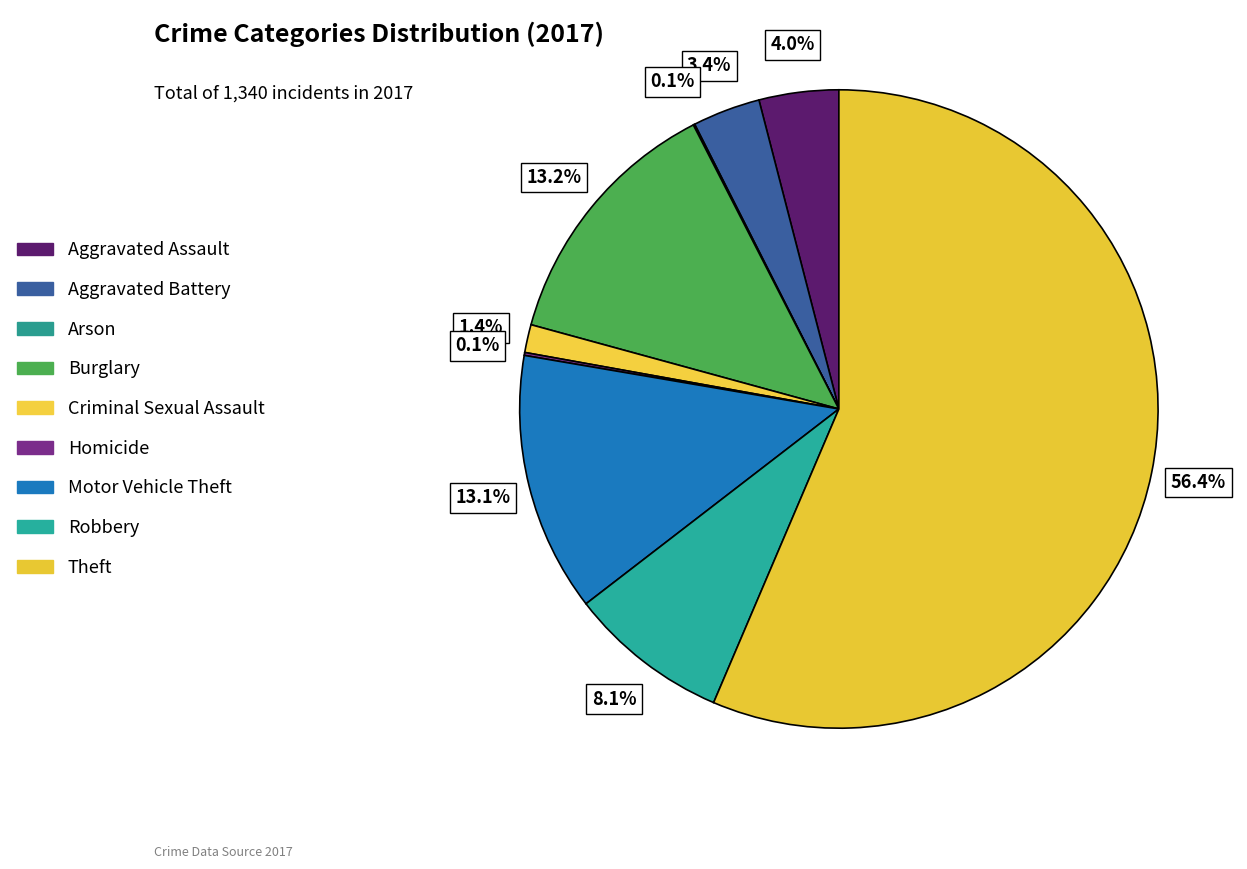

Do Motor Vehicle Theft and Aggravated Assault together represent more than half of the pie?

No